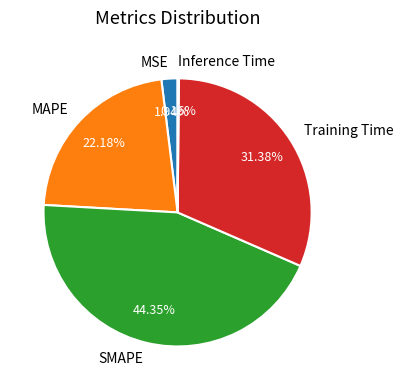

The MAPE slice represents 22% of the pie. True or false?

True